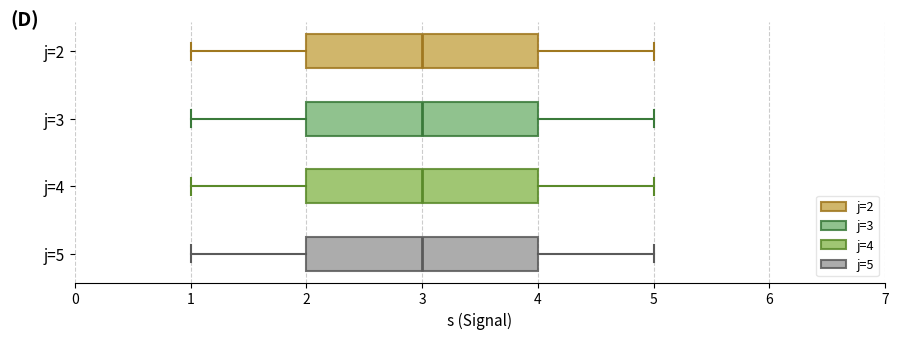

Reading bottom to top, transcribe this box plot: for each box, give where its median line is, the range the box spans, and where its two whiskers end, as read against the x-axis. The values are not printed on the chart, so give them approximately, as read against the axis.

j=5: median 3, box 2 to 4, whiskers 1 to 5
j=4: median 3, box 2 to 4, whiskers 1 to 5
j=3: median 3, box 2 to 4, whiskers 1 to 5
j=2: median 3, box 2 to 4, whiskers 1 to 5